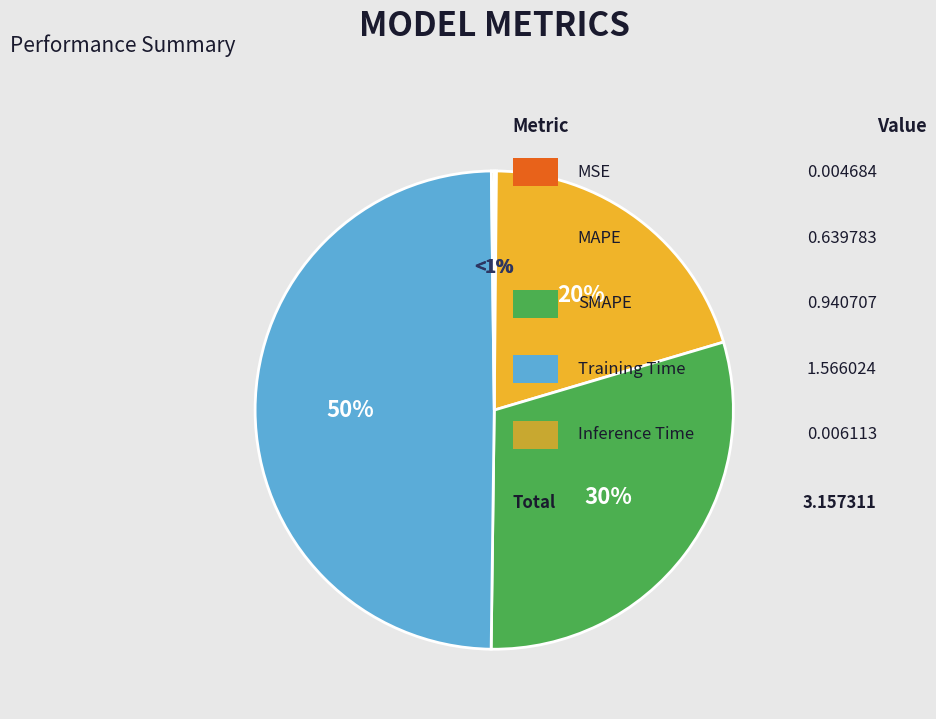

How much of the chart is everything except MSE?

99.9%